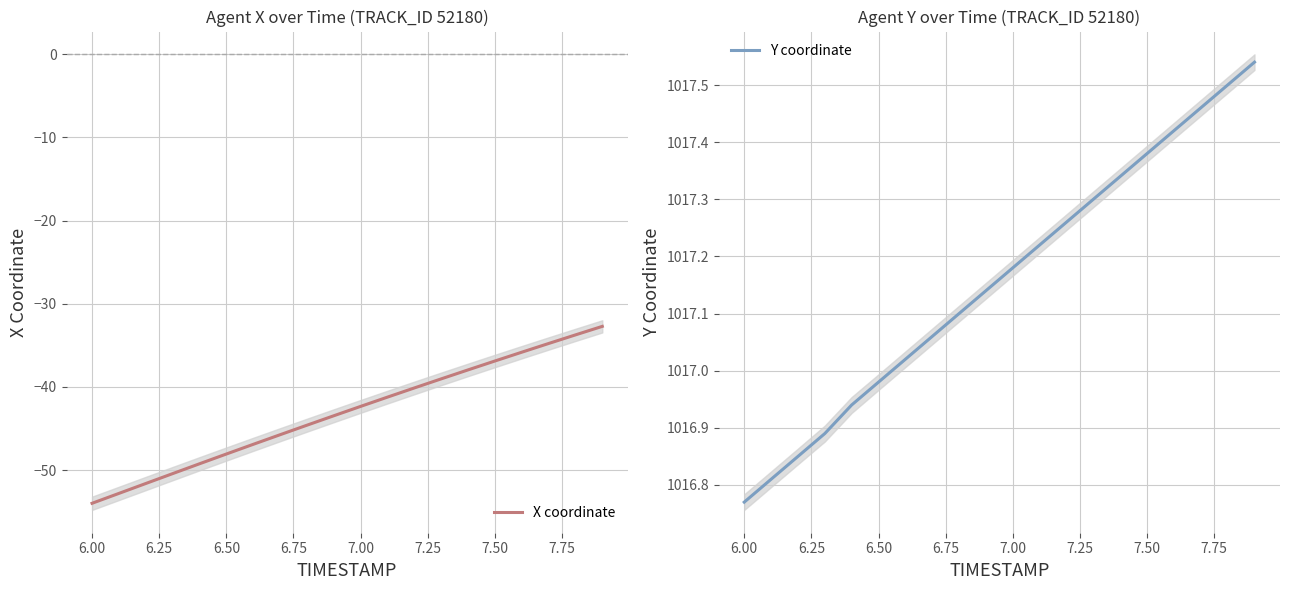

At how many categories does at least one series exceed 484?

20